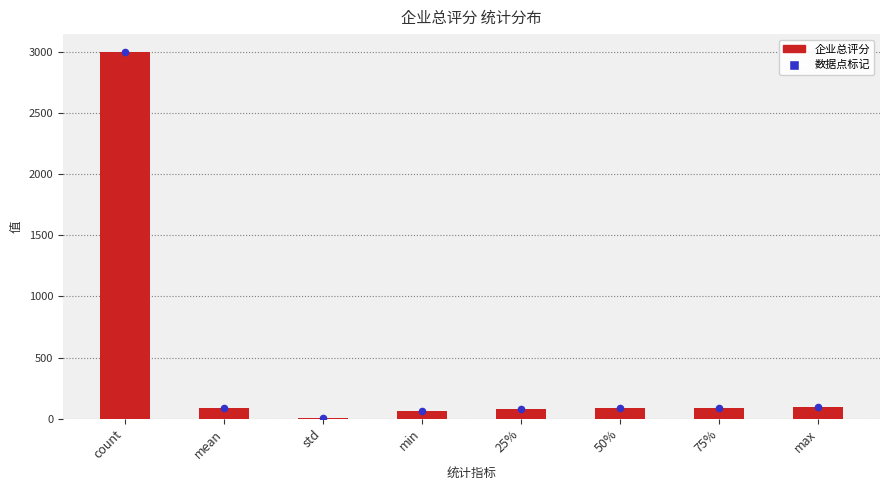

Which has a higher value, std or 25%?

25%